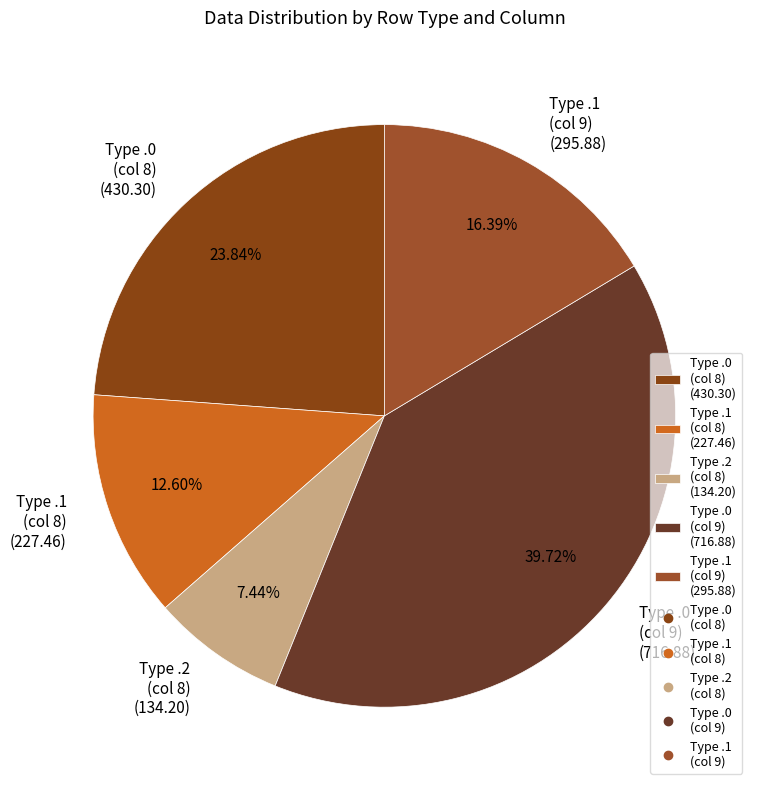

Is there any slice that represents more than half of the pie?

No